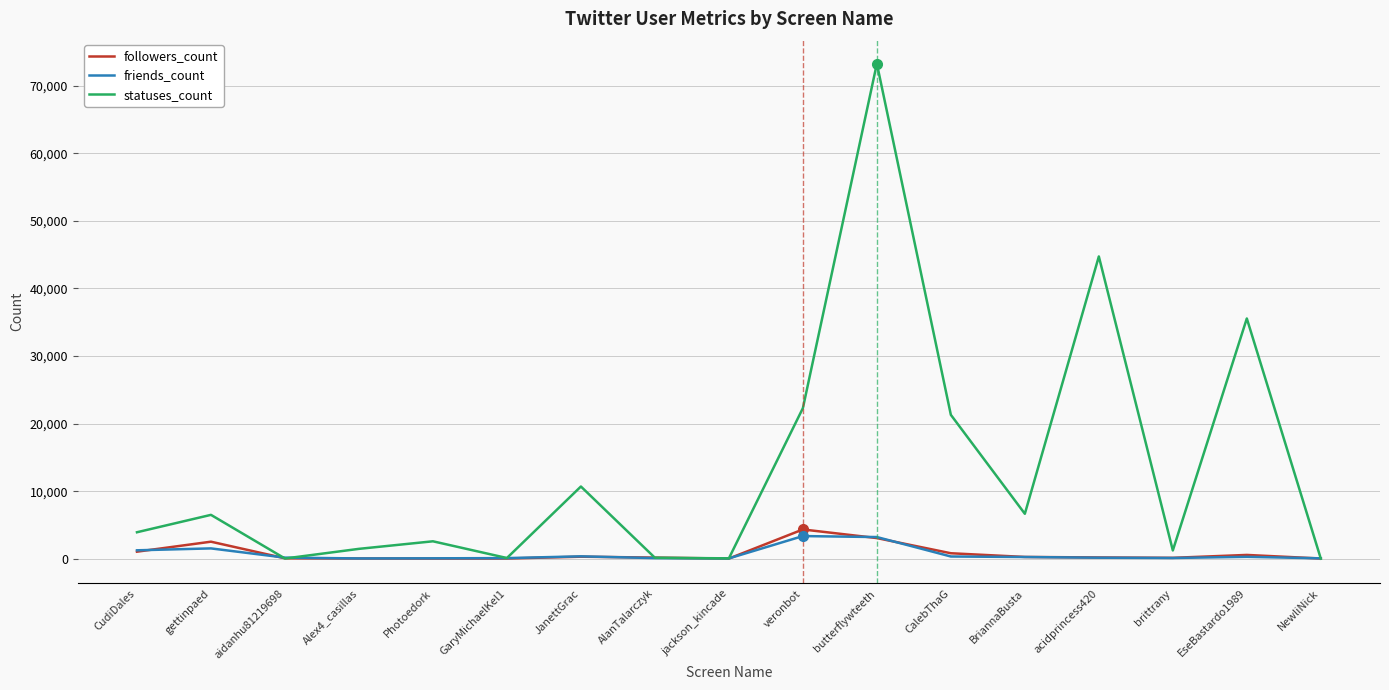

Rank the series by their maximum value, from highest to lowest.

statuses_count, followers_count, friends_count